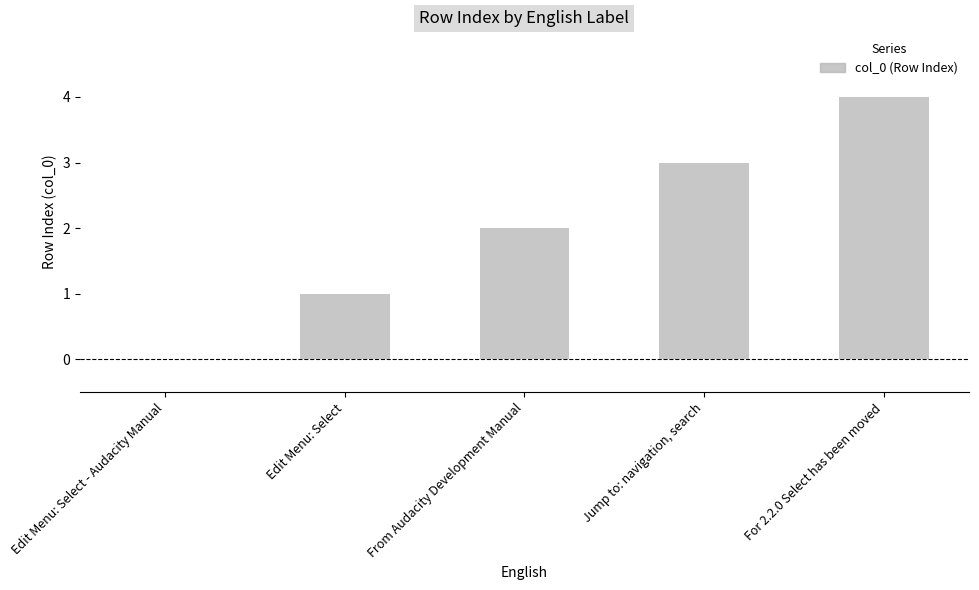

Which category has the highest value across all series?

For 2.2.0 Select has been moved